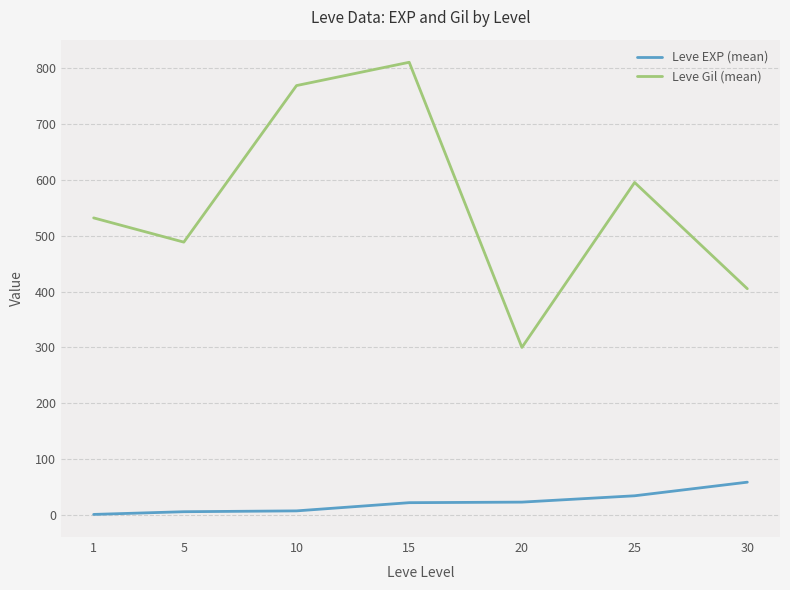

Where does the Leve Gil (mean) series first go above 531?

1